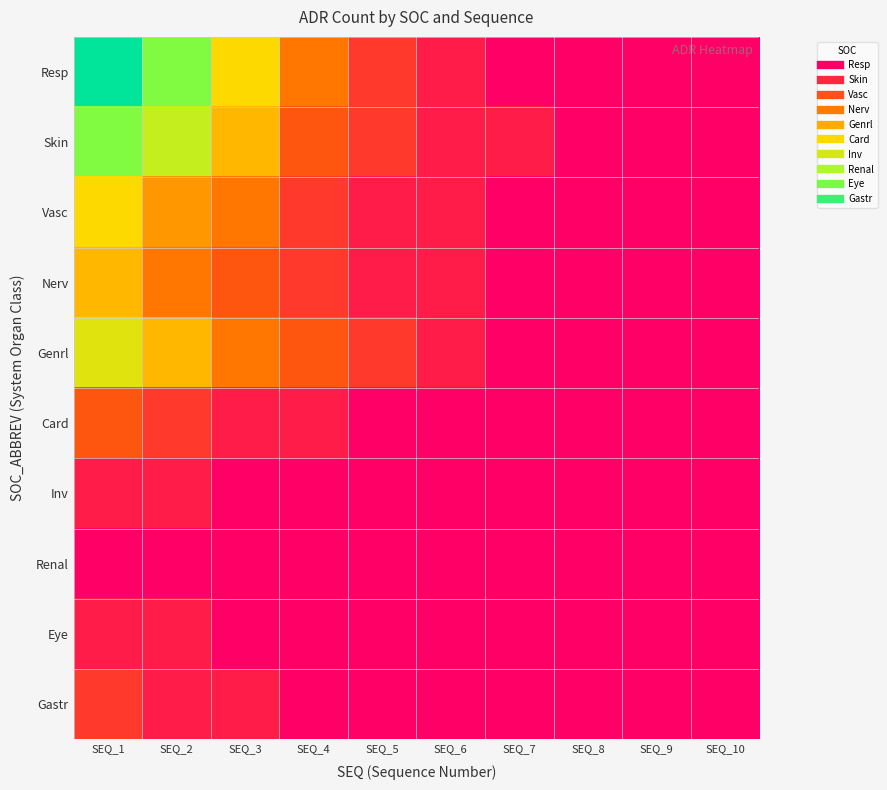

What is the minimum value shown in the chart?

1